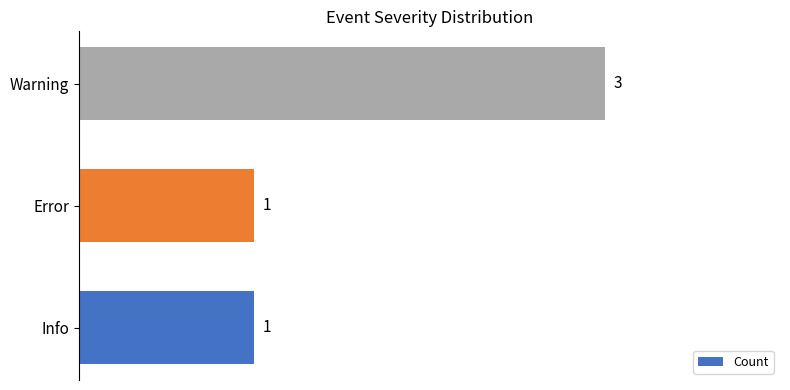

Reading top to bottom, extract all data points from this chart.

3	1	1